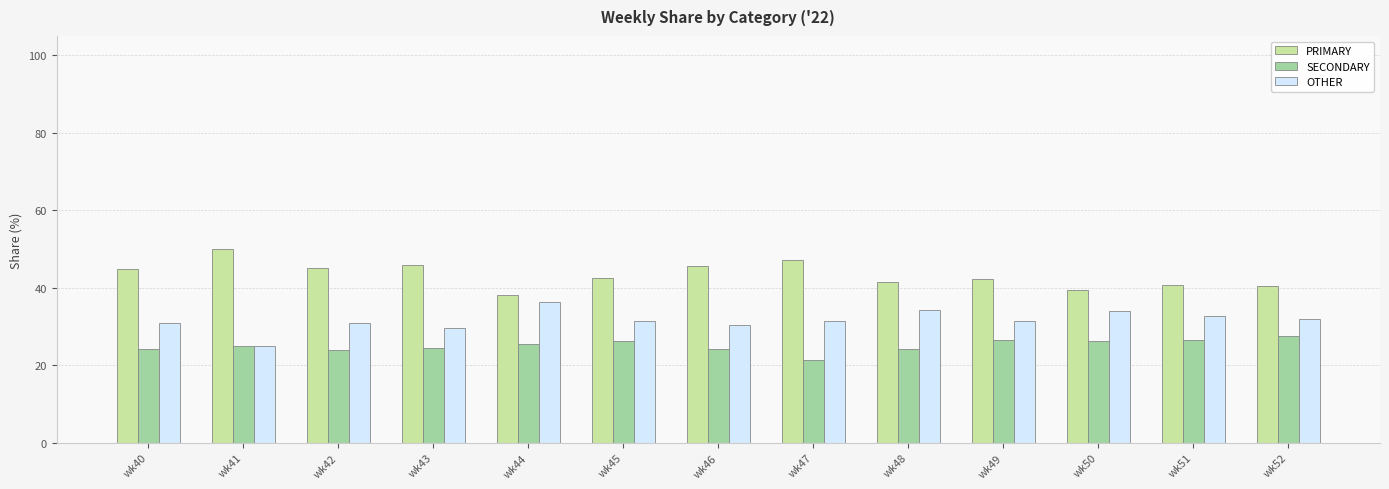

What is the difference between the highest and lowest values at wk45?

16.3